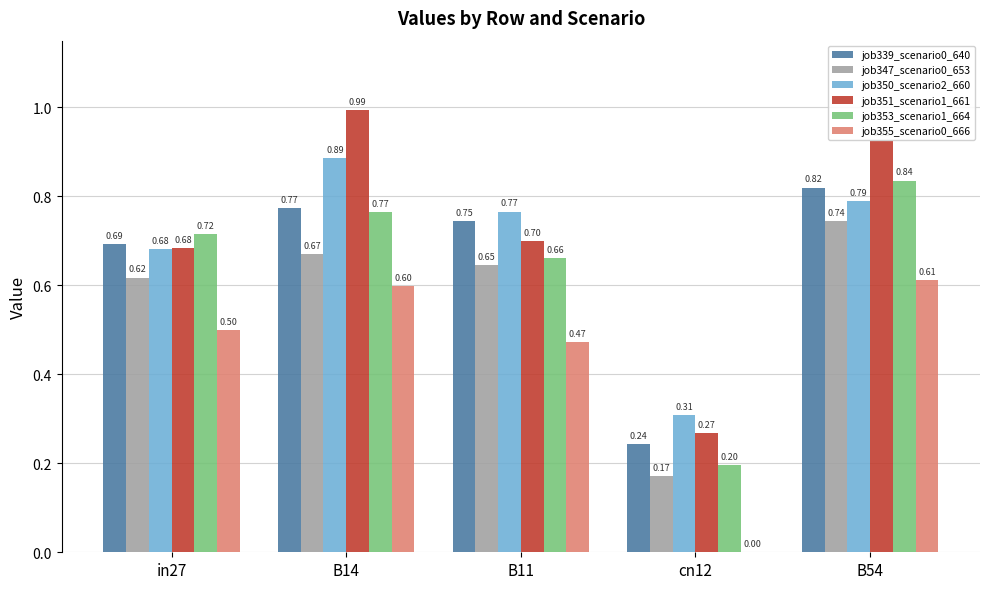

Between in27 and B11, which series saw the biggest shift?

job350_scenario2_660